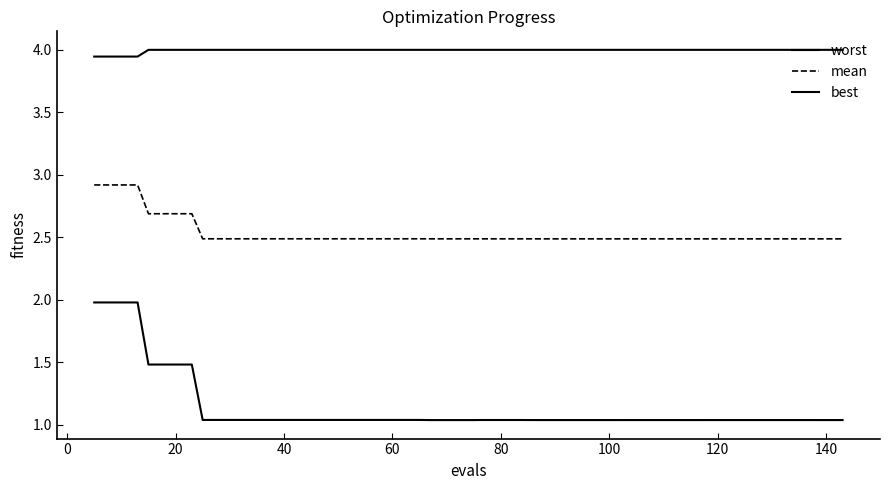

List the series in order of their overall mean, lowest first.

best, mean, worst